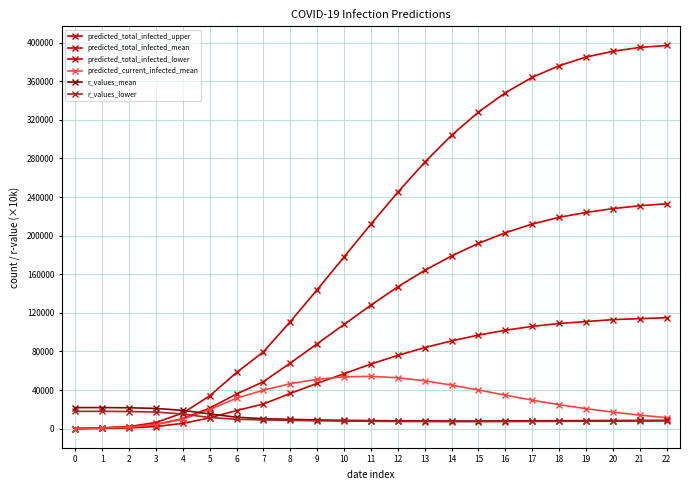

Is it true that r_values_mean equals 8100.0 at 13?

True